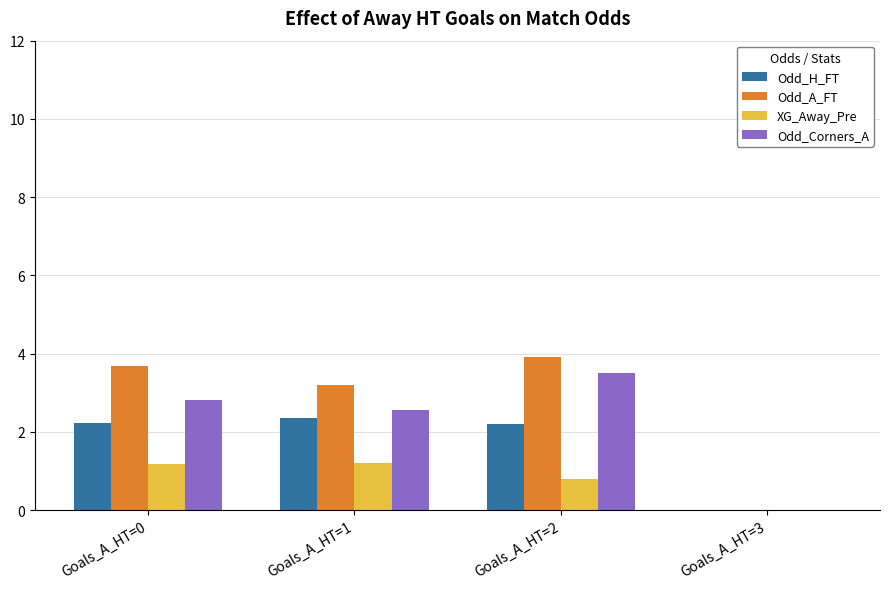

What is the sum of all Odd_H_FT values?

6.8